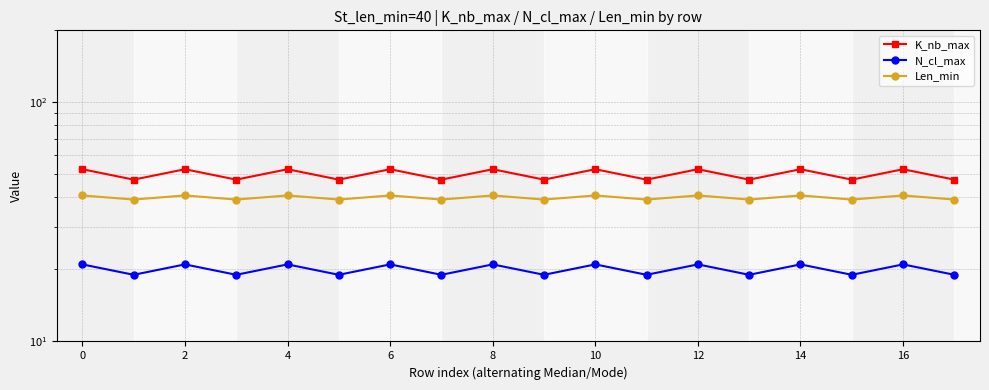

Reading left to right, what are all the values shown in this chart?

K_nb_max: 52.5	47.5	52.5	47.5	52.5	47.5	52.5	47.5	52.5	47.5	52.5	47.5	52.5	47.5	52.5	47.5	52.5	47.5
N_cl_max: 21.0	19.0	21.0	19.0	21.0	19.0	21.0	19.0	21.0	19.0	21.0	19.0	21.0	19.0	21.0	19.0	21.0	19.0
Len_min: 40.8	39.2	40.8	39.2	40.8	39.2	40.8	39.2	40.8	39.2	40.8	39.2	40.8	39.2	40.8	39.2	40.8	39.2